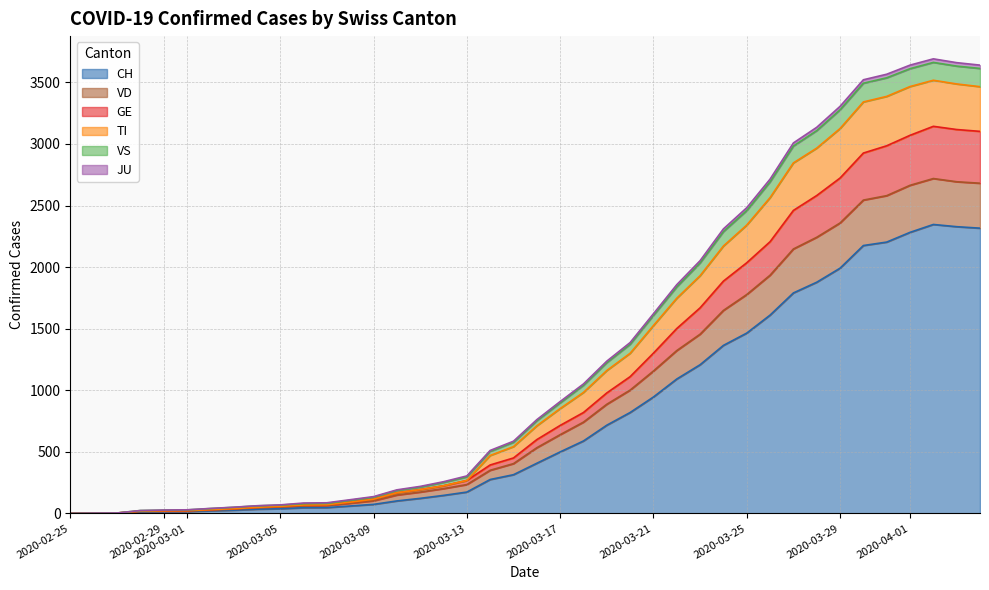

What are all the series names shown in the legend?

CH, GE, TI, JU, VS, VD